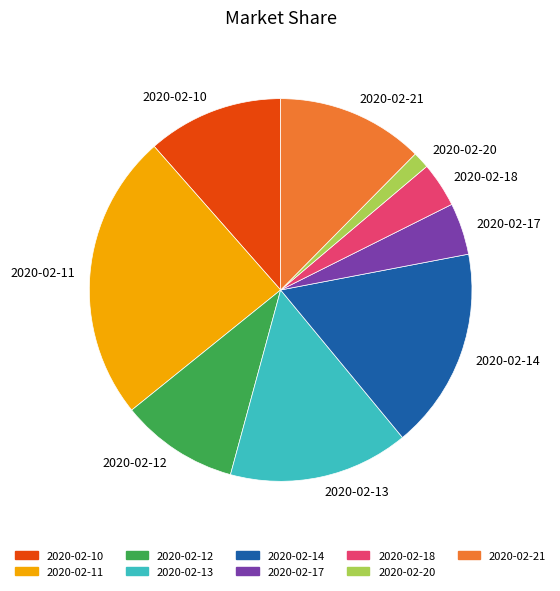

Does 2020-02-11 account for over 50% of the chart?

No